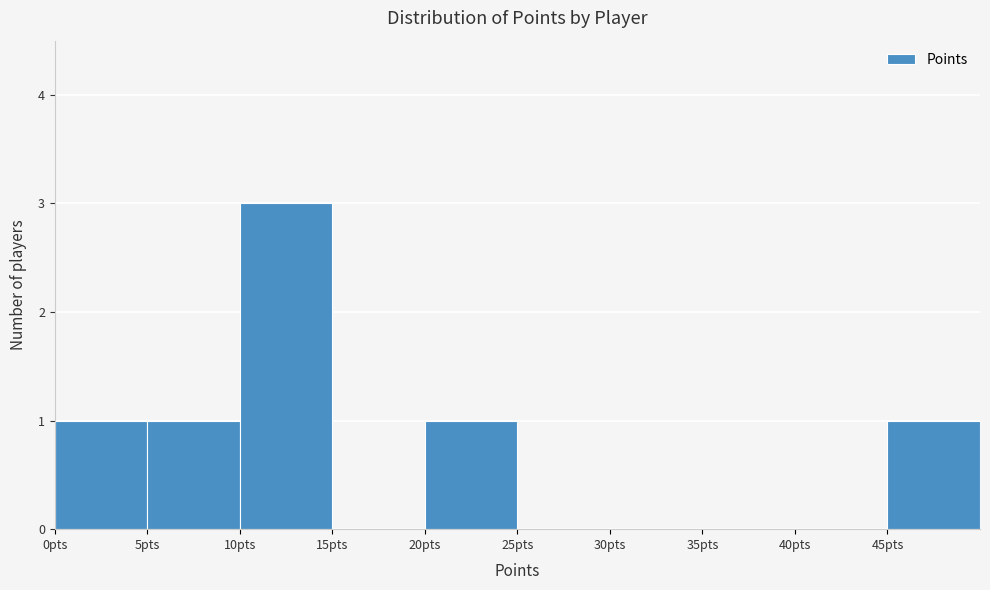

Reading left to right, transcribe this chart: for each bar, give the range it covers on the x-axis and its height. The values are not printed on the chart, so give them approximately, as read against the axis.

0 to 5: 1
5 to 10: 1
10 to 15: 3
15 to 20: 0
20 to 25: 1
25 to 30: 0
30 to 35: 0
35 to 40: 0
40 to 45: 0
45 to 50: 1